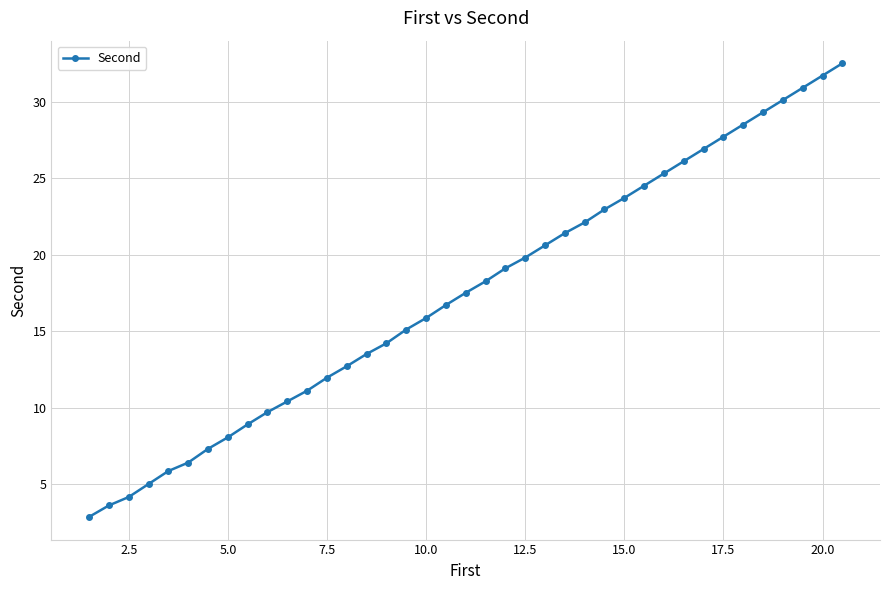

How many lines are shown in the chart?

1